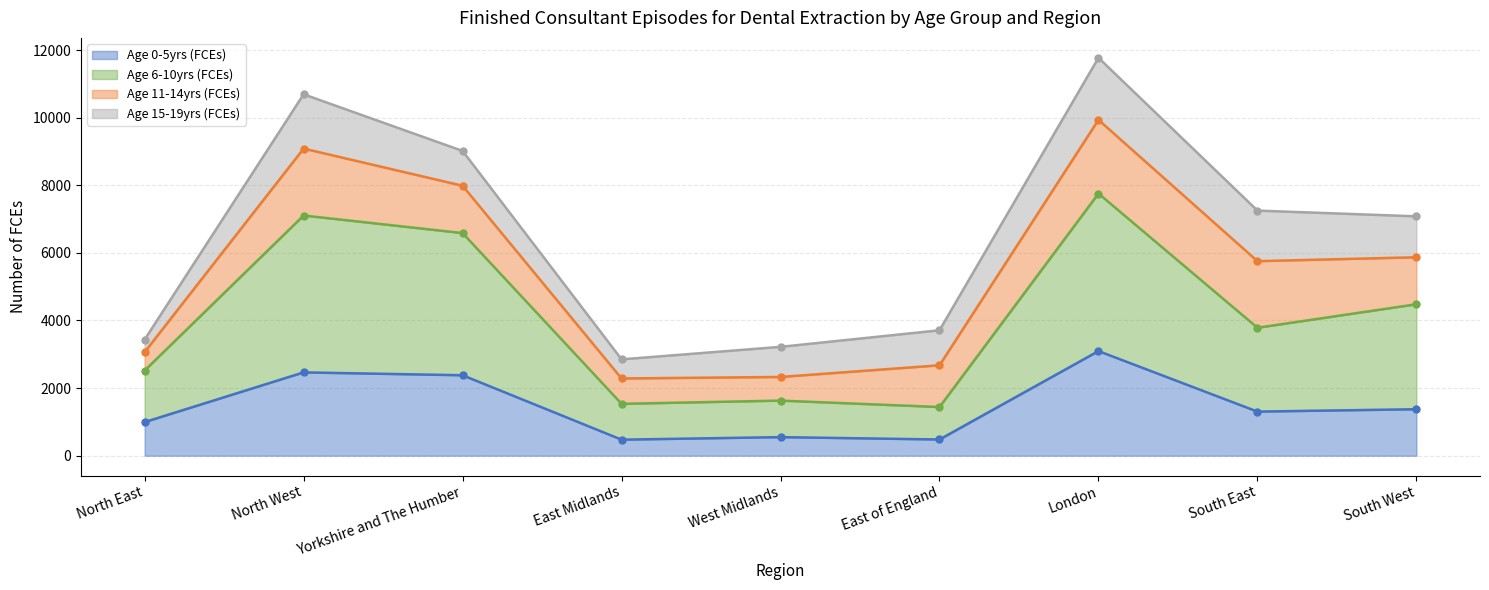

Which series changed the most between North East and East Midlands?

Age 6-10yrs (FCEs)